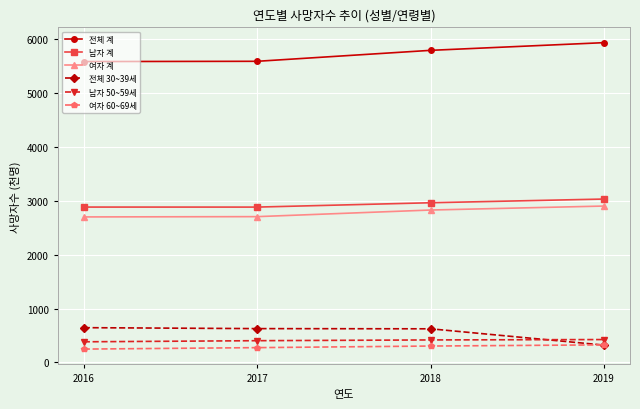

Rank the series by their maximum value, from lowest to highest.

여자 60~69세, 남자 50~59세, 전체 30~39세, 여자 계, 남자 계, 전체 계